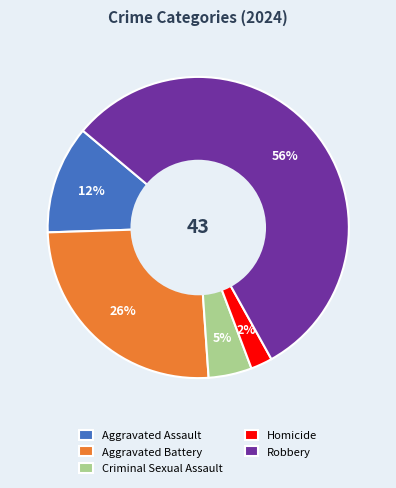

To the nearest percent, what is the average slice percentage?

20%